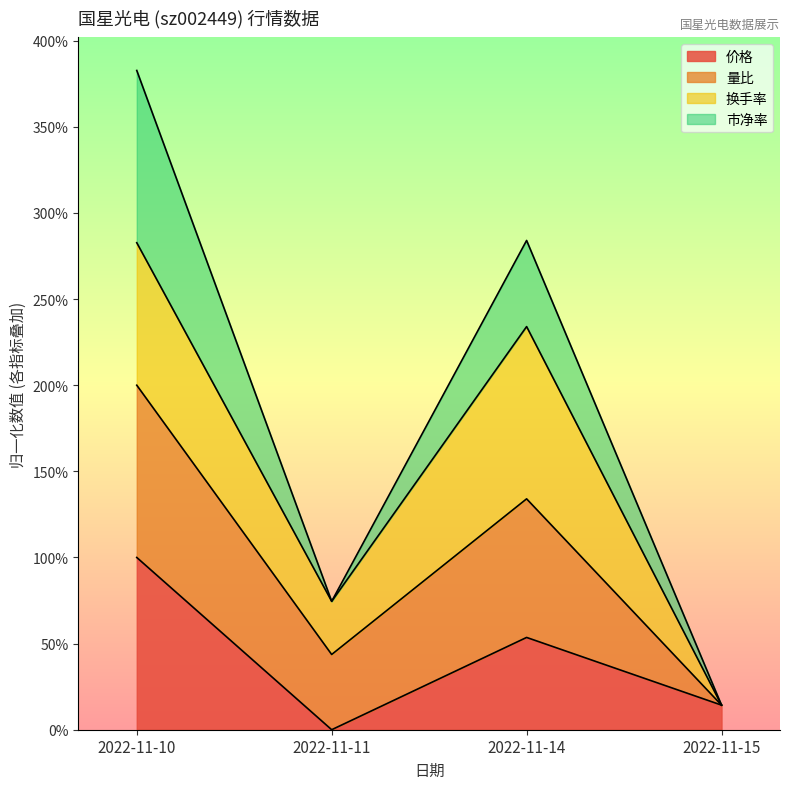

How many categories are shown in the chart?

4